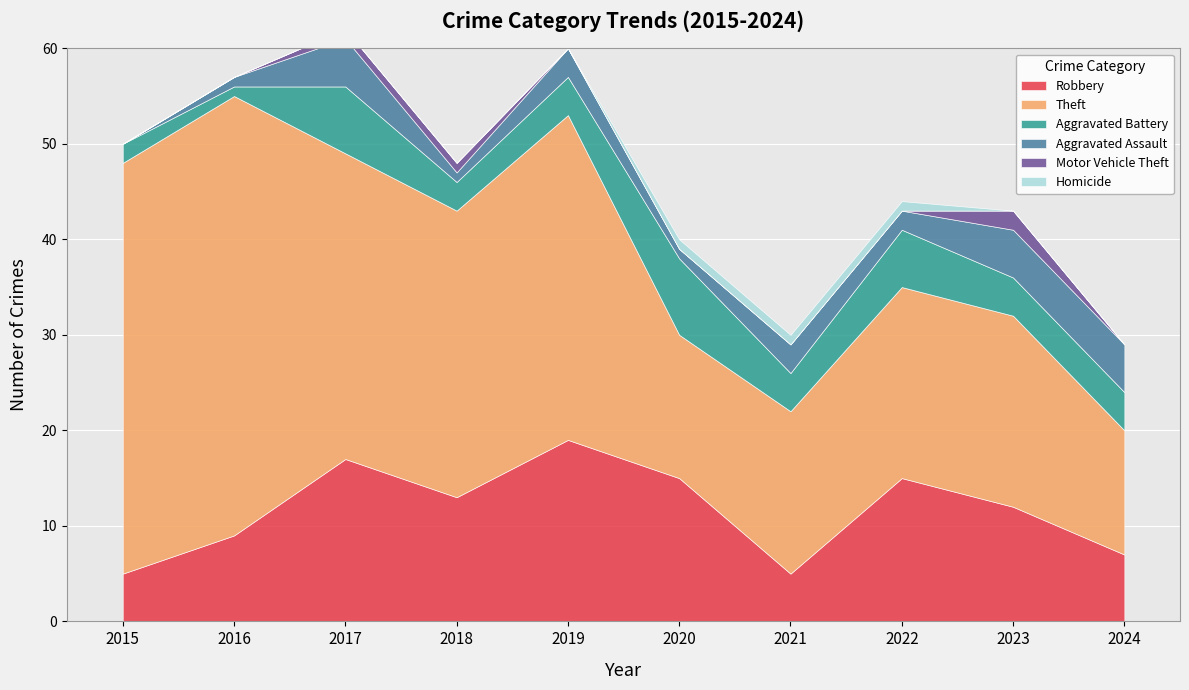

What are all the series names shown in the legend?

Robbery, Theft, Aggravated Battery, Aggravated Assault, Motor Vehicle Theft, Homicide